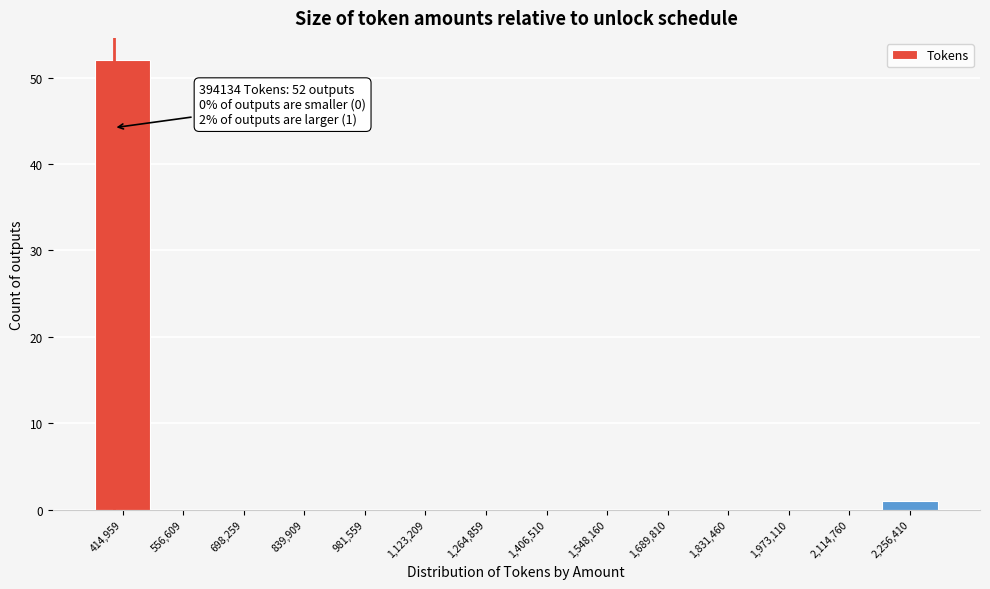

Over which range of the x-axis is the bar tallest?

340000 to 480000